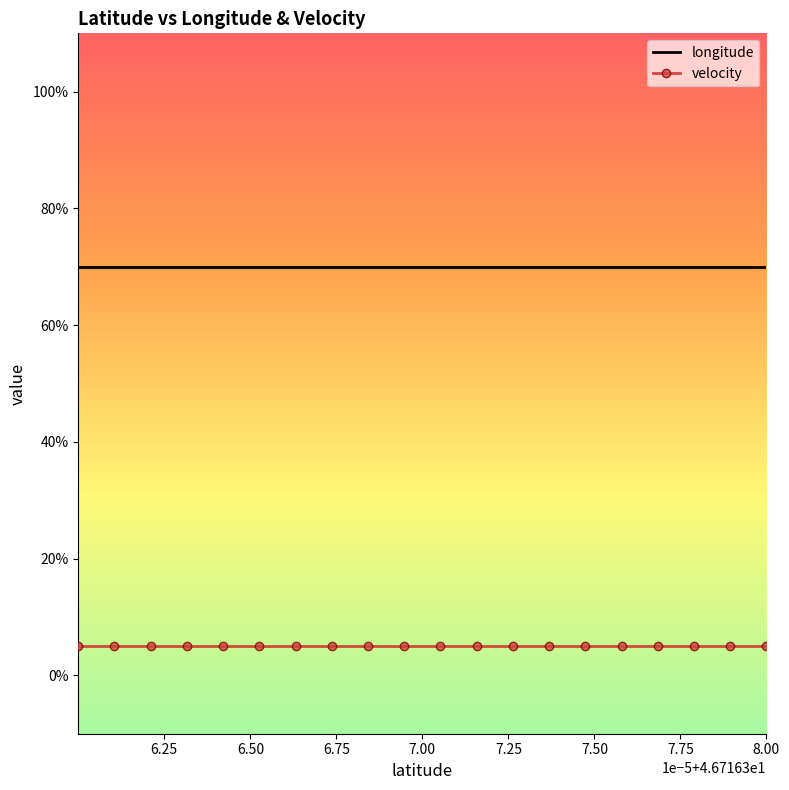

What are all the series names shown in the legend?

longitude, velocity